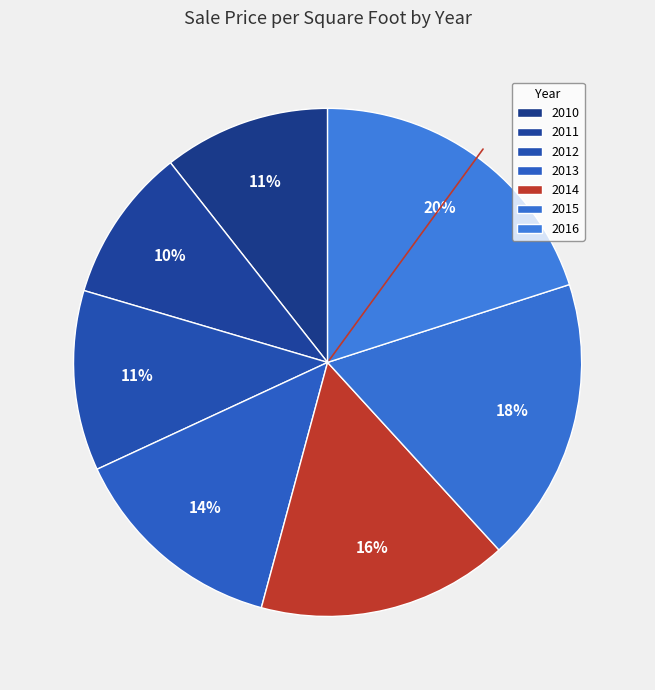

True or false: 2011 accounts for 10% of the total.

True